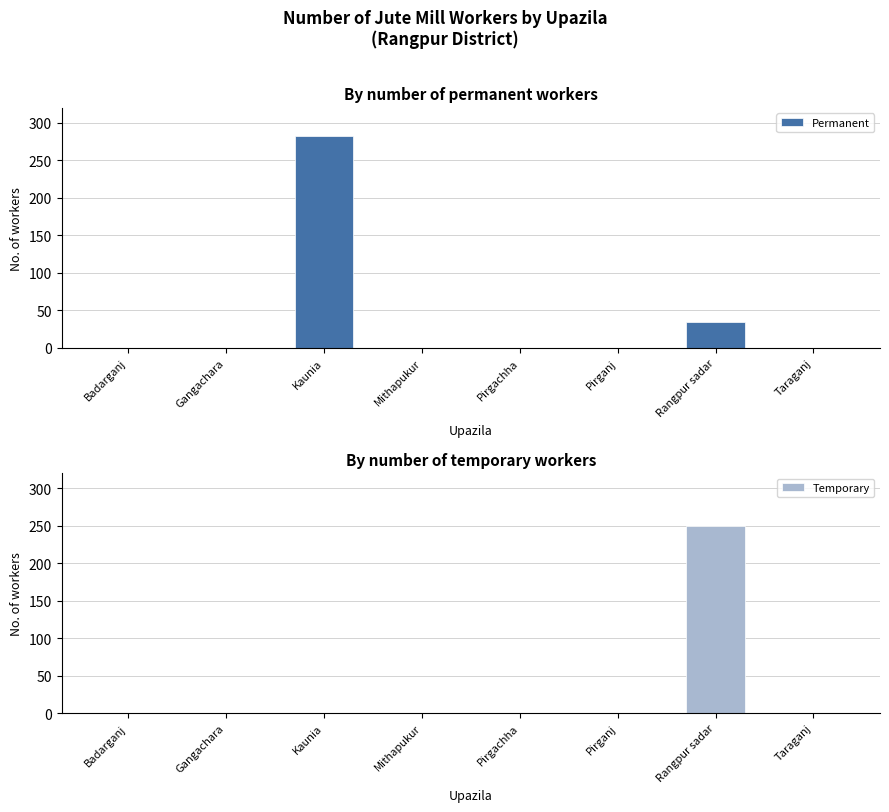

At Rangpur sadar, list the series in order from largest to smallest.

Temporary, Permanent